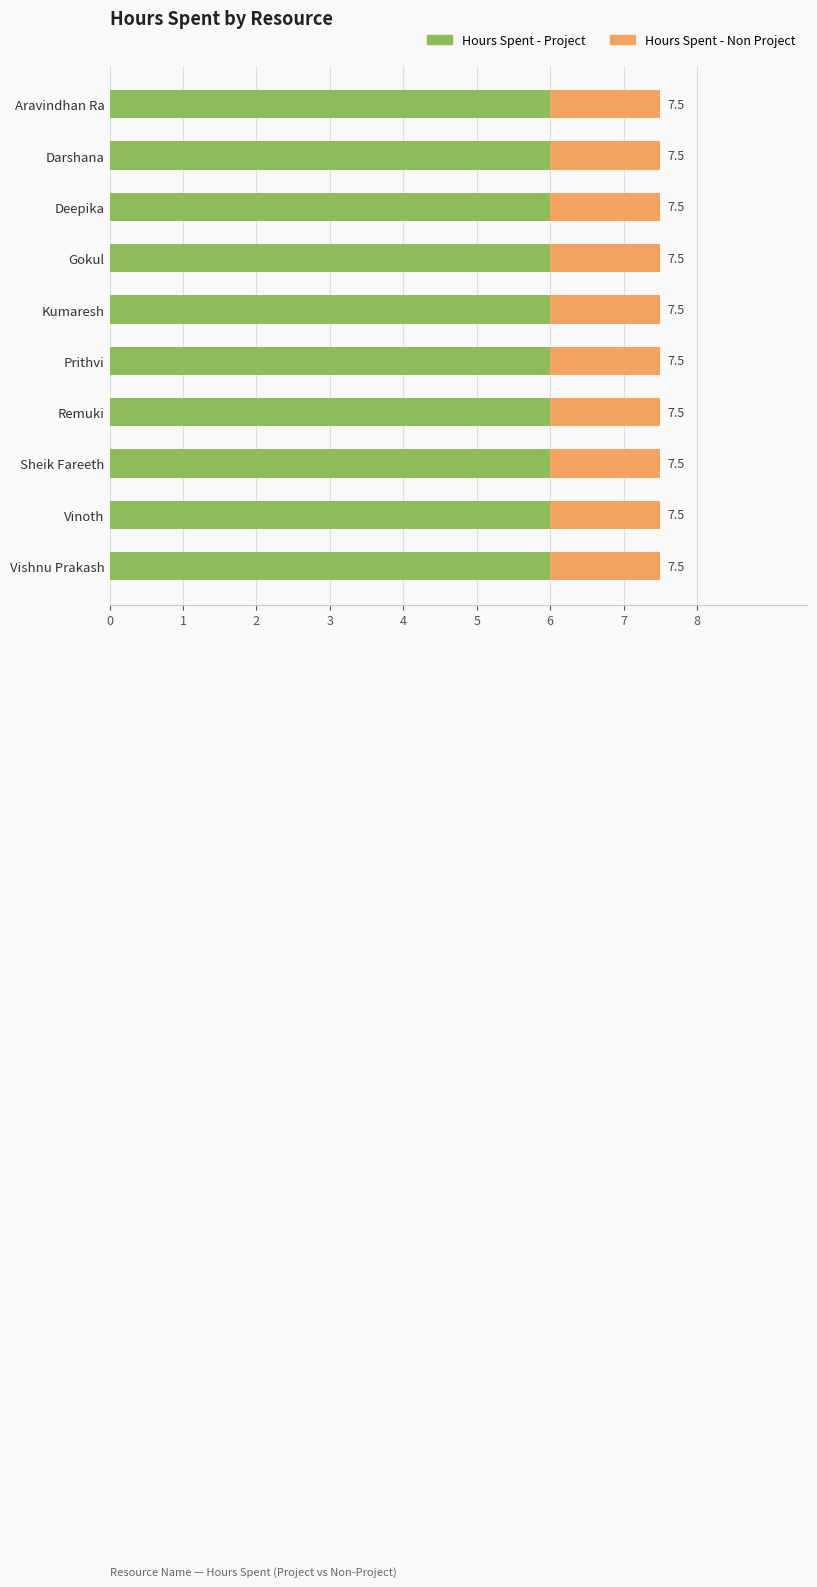

What is the sum of the Hours Spent - Non Project values at Deepika and Darshana?

3.0